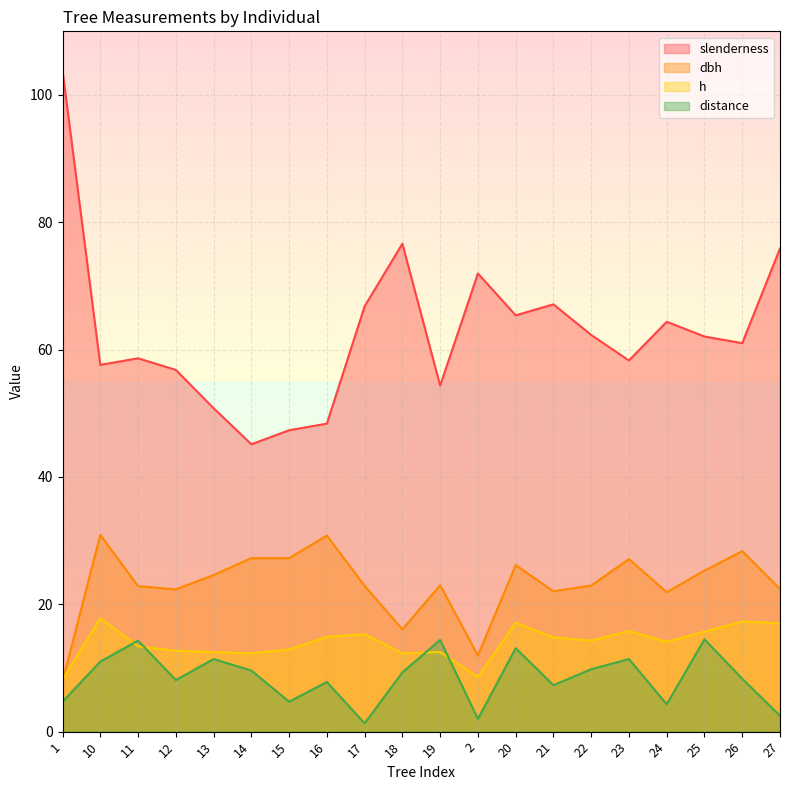

Rank the series by their maximum value, from lowest to highest.

distance, h, dbh, slenderness